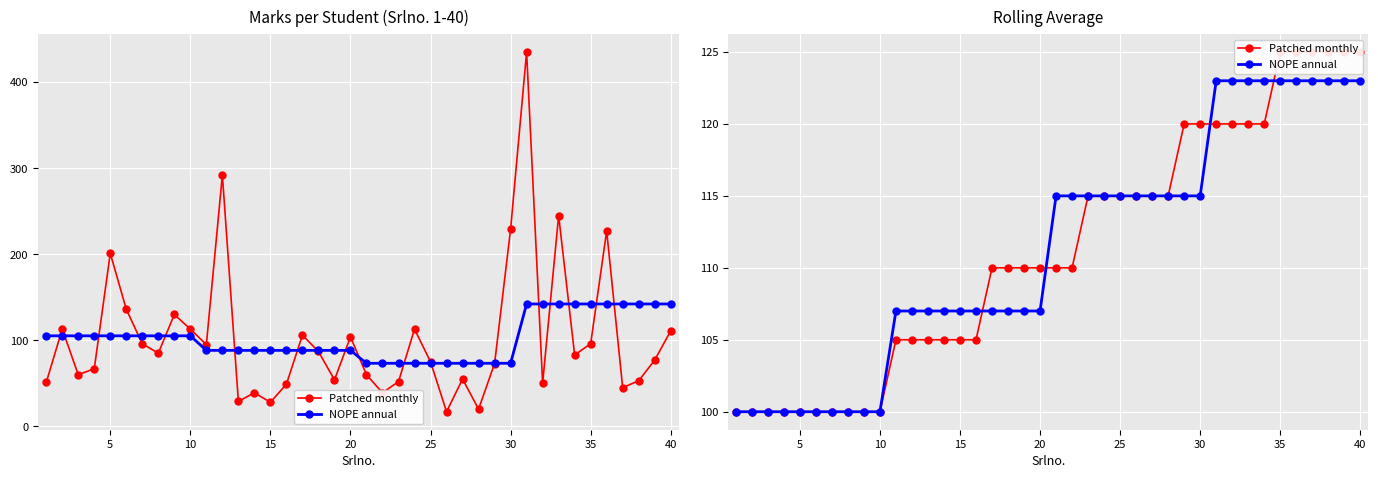

Count the number of data series in this chart.

2